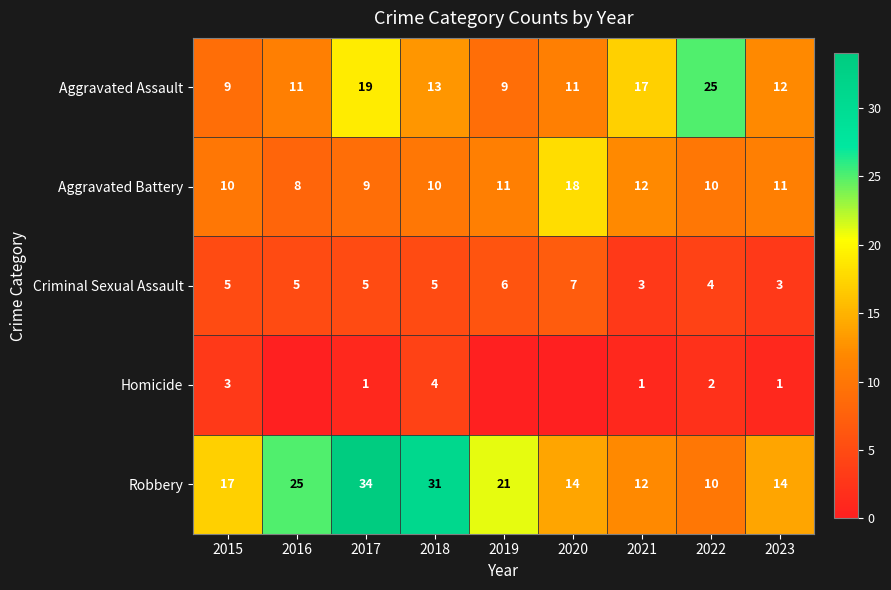

Is it true that Robbery equals 17 at 2015?

True